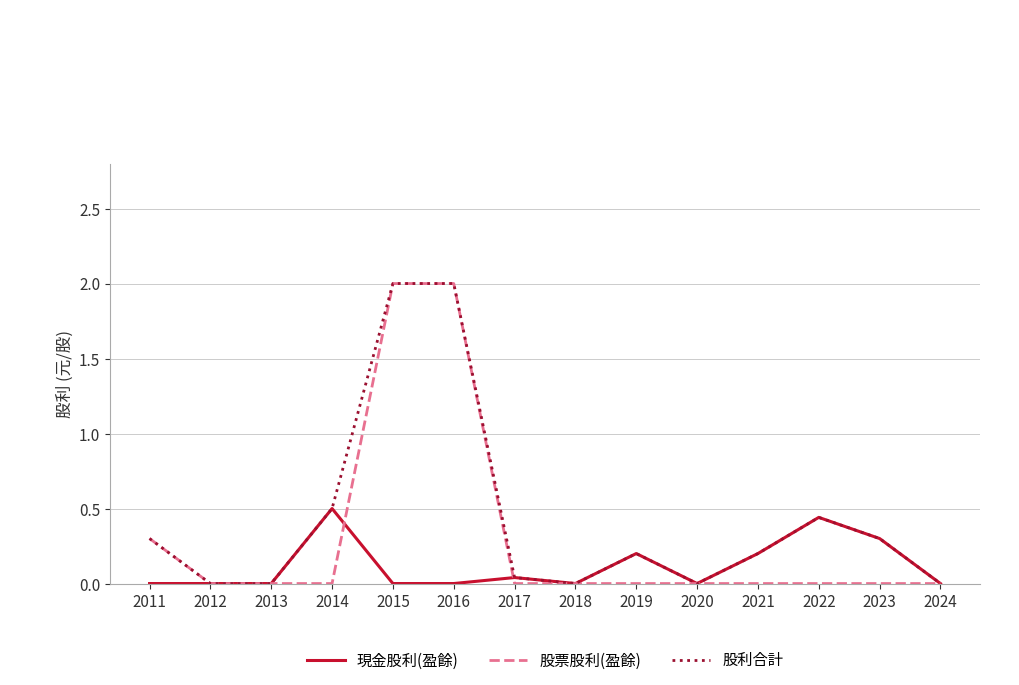

The value of 現金股利(盈餘) at 2015 is 0.0. True or false?

True